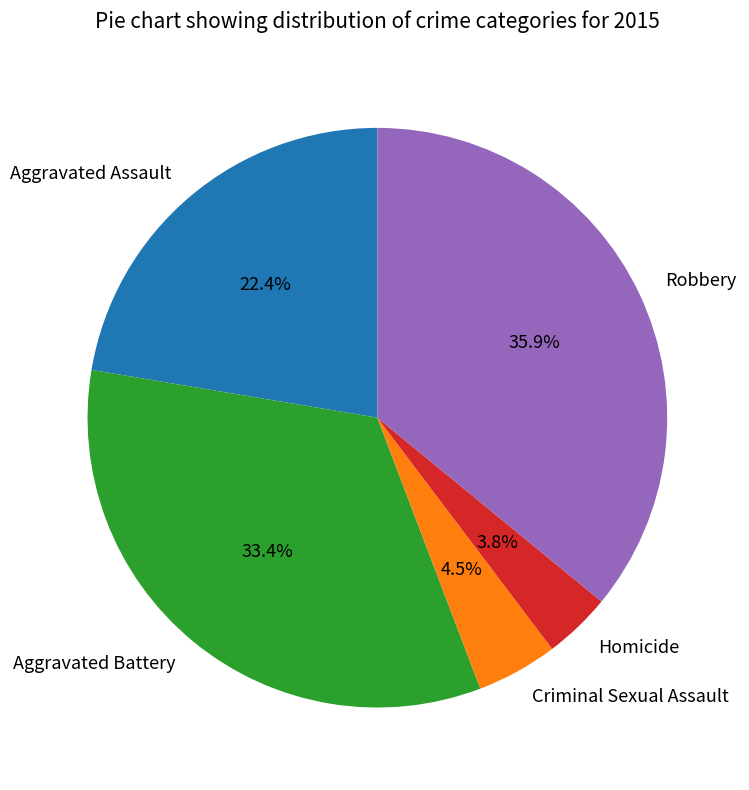

To the nearest percent, what percentage of the pie is Robbery?

36%